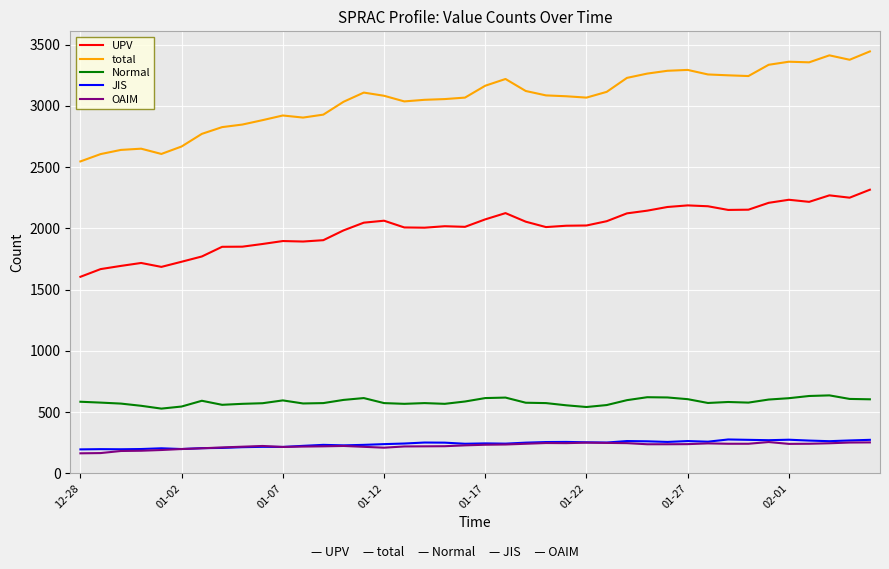

Which series has the largest range (max minus min)?

total